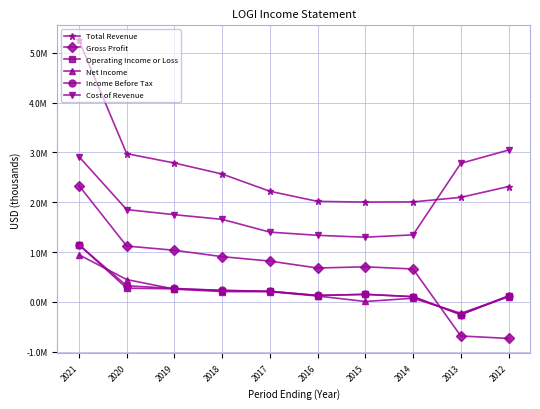

Does the chart have visible grid lines?

Yes